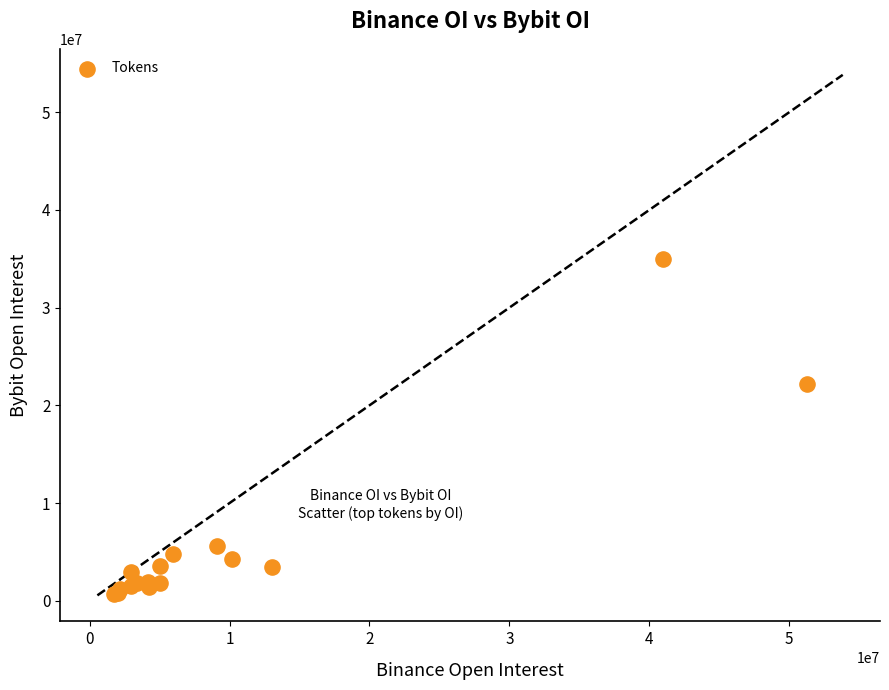

What Y value in the scatter plot is closest to 17811902?

22229185